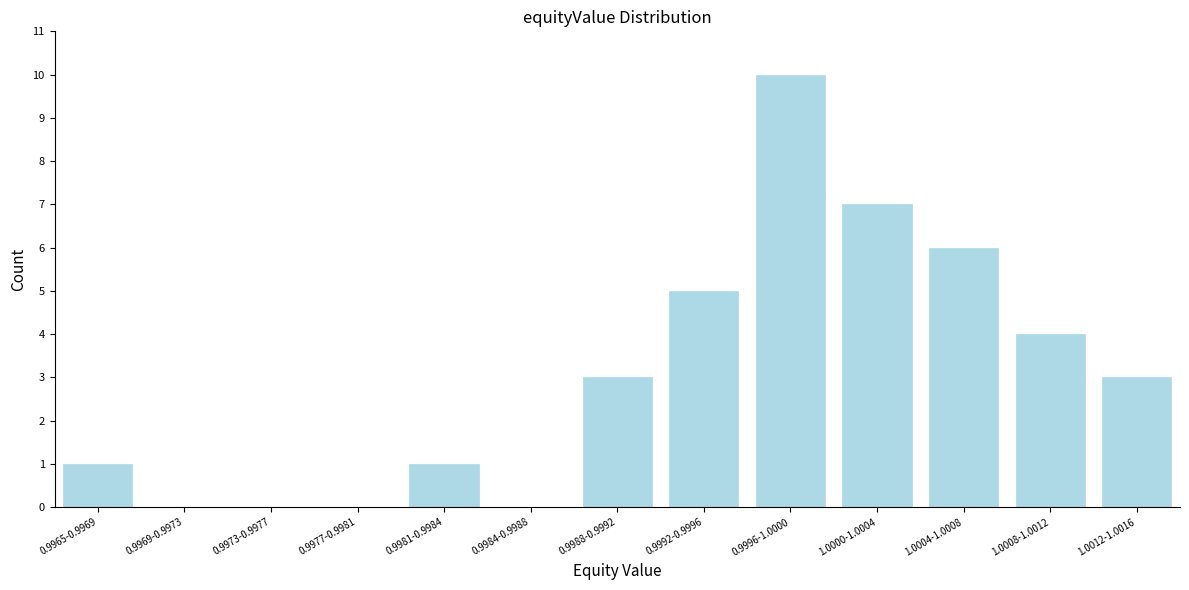

Reading right to left, list all the values displayed in this chart.

1.0012-1.0016=3	1.0008-1.0012=4	1.0004-1.0008=6	1.0000-1.0004=7	0.9996-1.0000=10	0.9992-0.9996=5	0.9988-0.9992=3	0.9984-0.9988=0	0.9981-0.9984=1	0.9977-0.9981=0	0.9973-0.9977=0	0.9969-0.9973=0	0.9965-0.9969=1